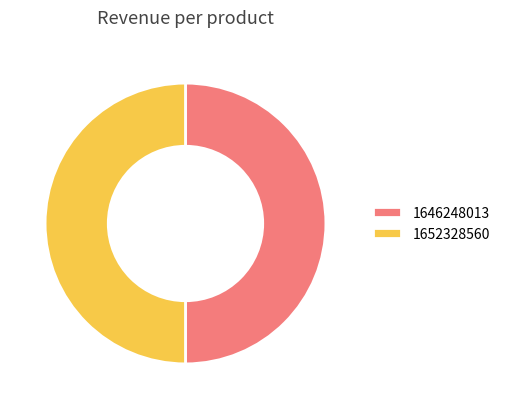

The 1652328560 slice represents 50% of the pie. True or false?

True